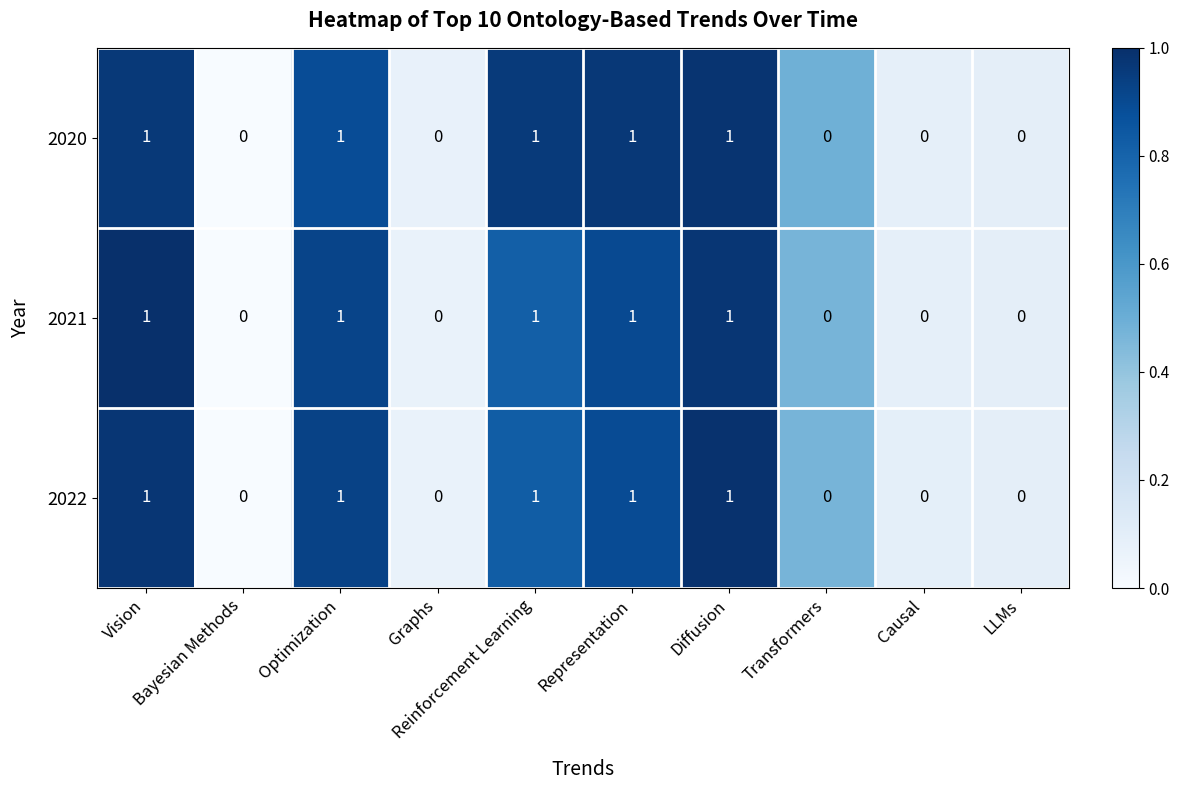

What is the sum of all 2020 values?

5